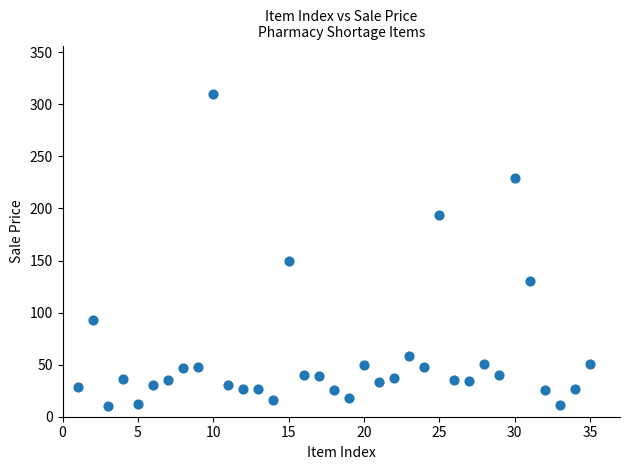

What Y value in the scatter plot is closest to 159?

150.0